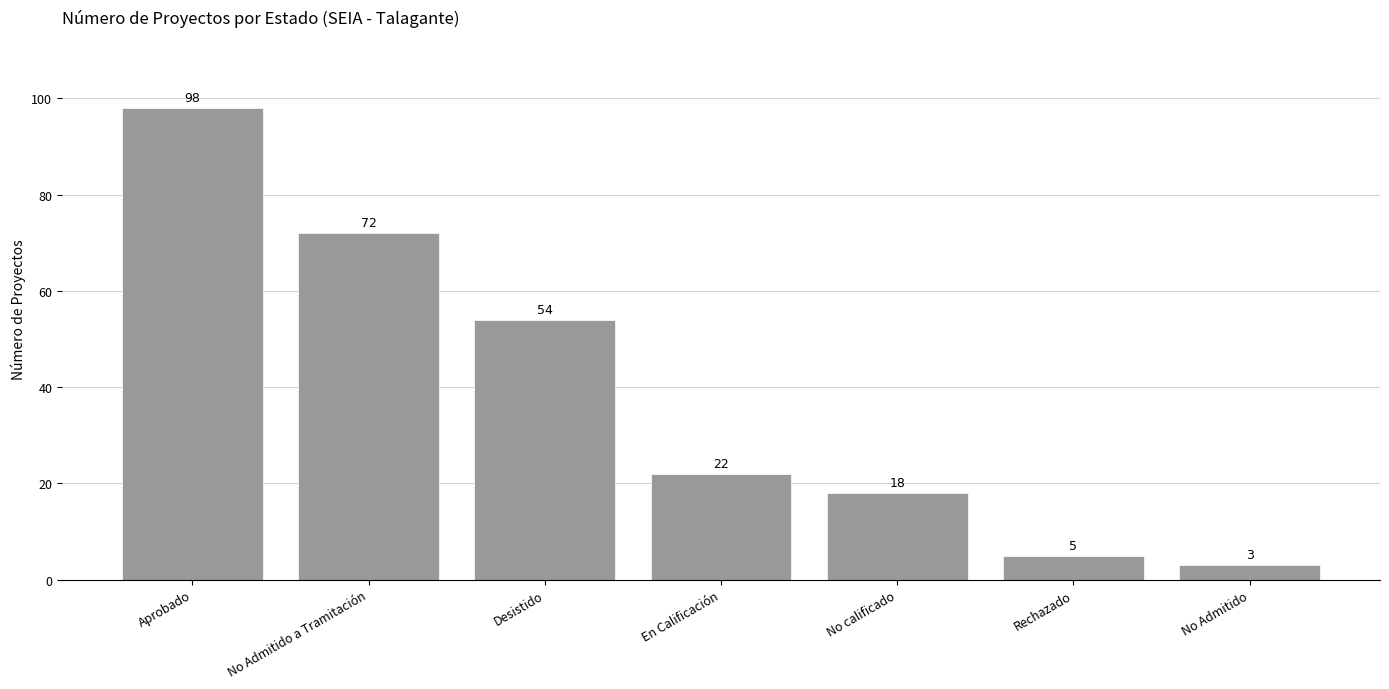

What is the greatest value displayed?

98